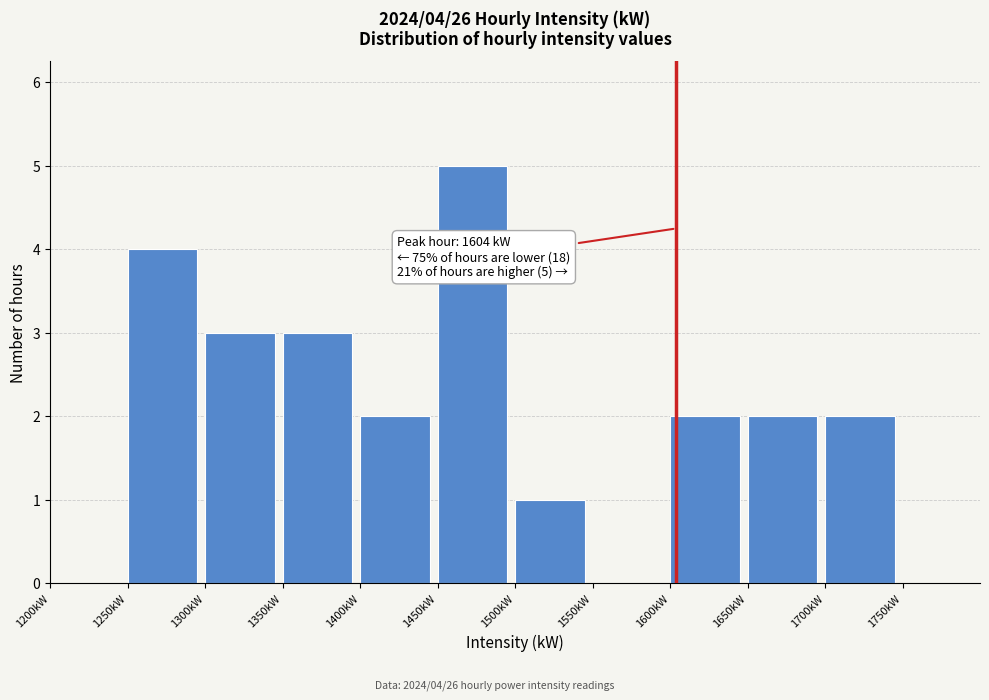

Over which range of the x-axis is the bar tallest?

1450 to 1500